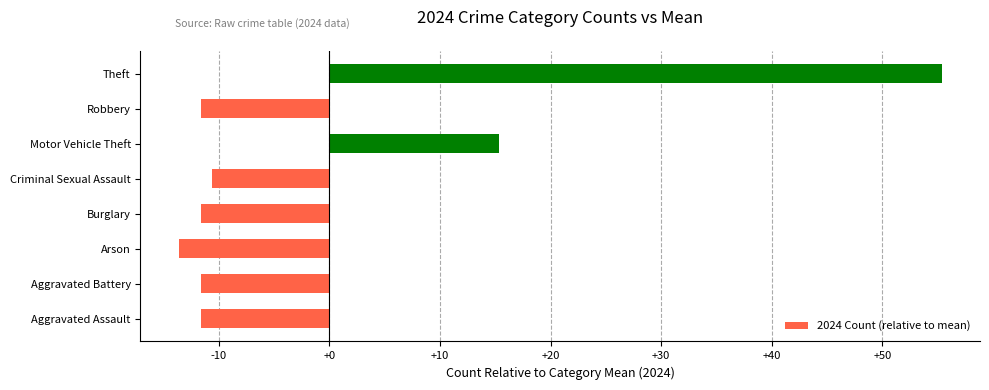

Count the number of categories in the chart.

8